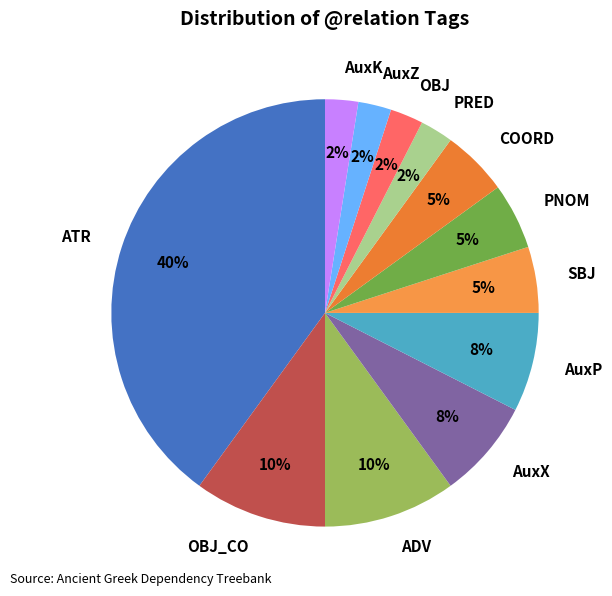

Does ADV account for over 50% of the chart?

No